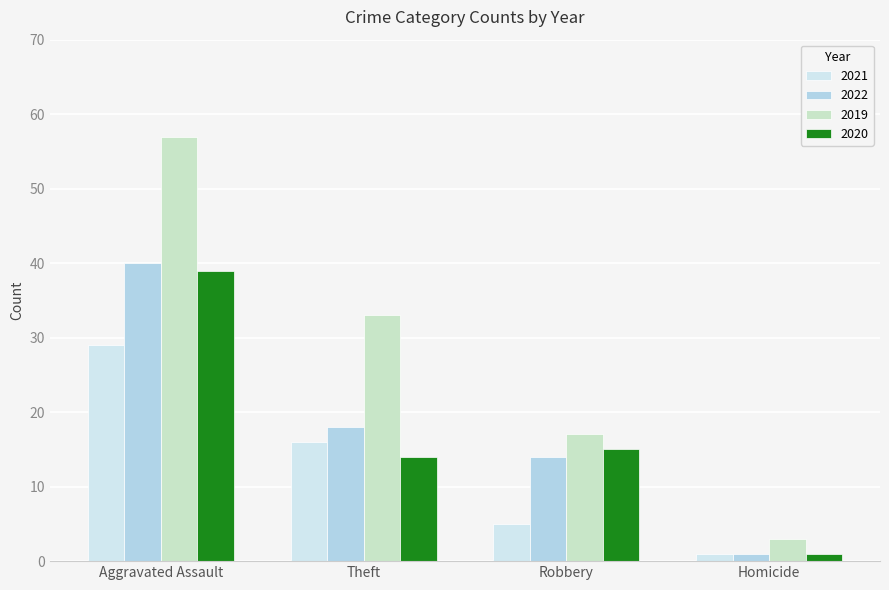

Reading left to right, transcribe all the data shown in this chart.

2021: Aggravated Assault=29	Theft=16	Robbery=5	Homicide=1
2022: Aggravated Assault=40	Theft=18	Robbery=14	Homicide=1
2019: Aggravated Assault=57	Theft=33	Robbery=17	Homicide=3
2020: Aggravated Assault=39	Theft=14	Robbery=15	Homicide=1